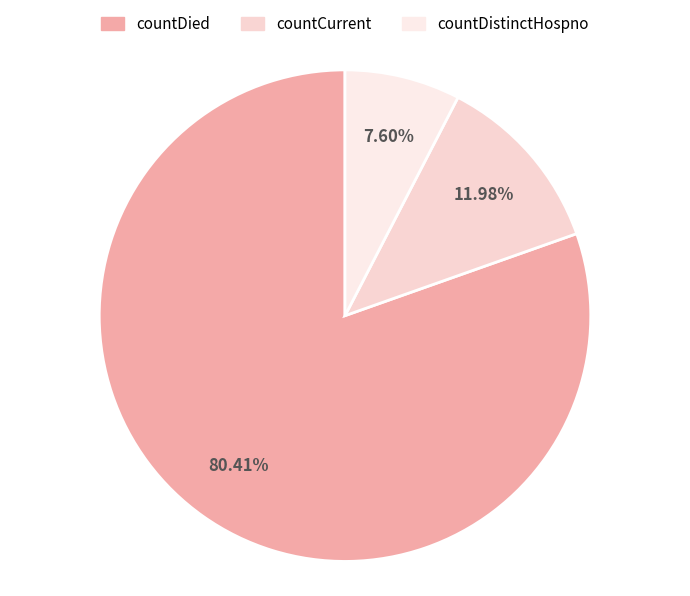

To the nearest percent, what is the difference between the countDied and countDistinctHospno slice percentages?

73%